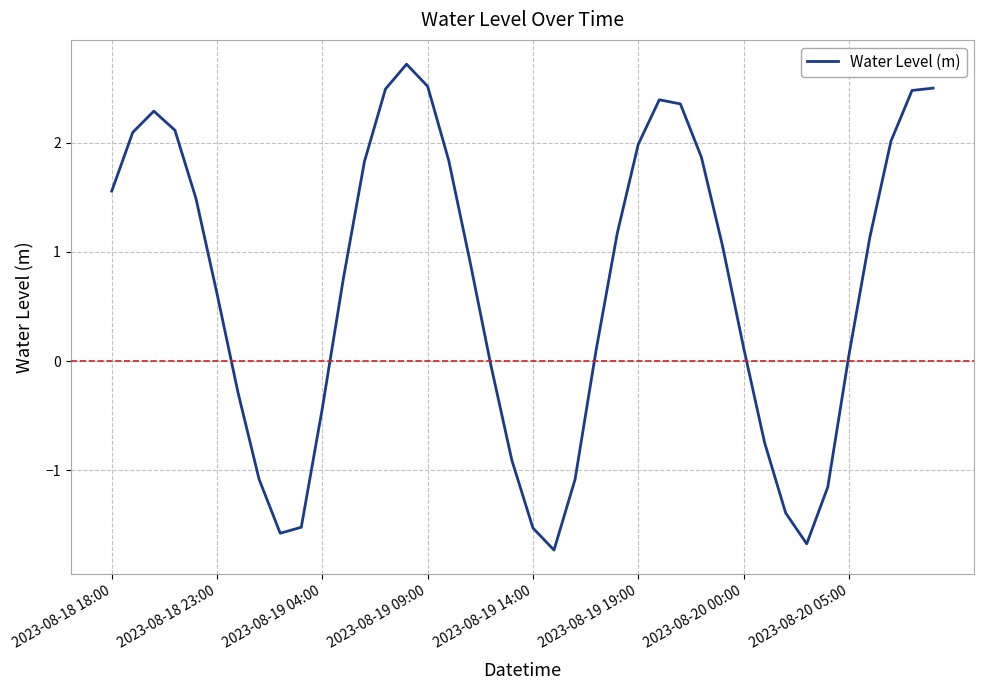

Does the chart have visible grid lines?

Yes